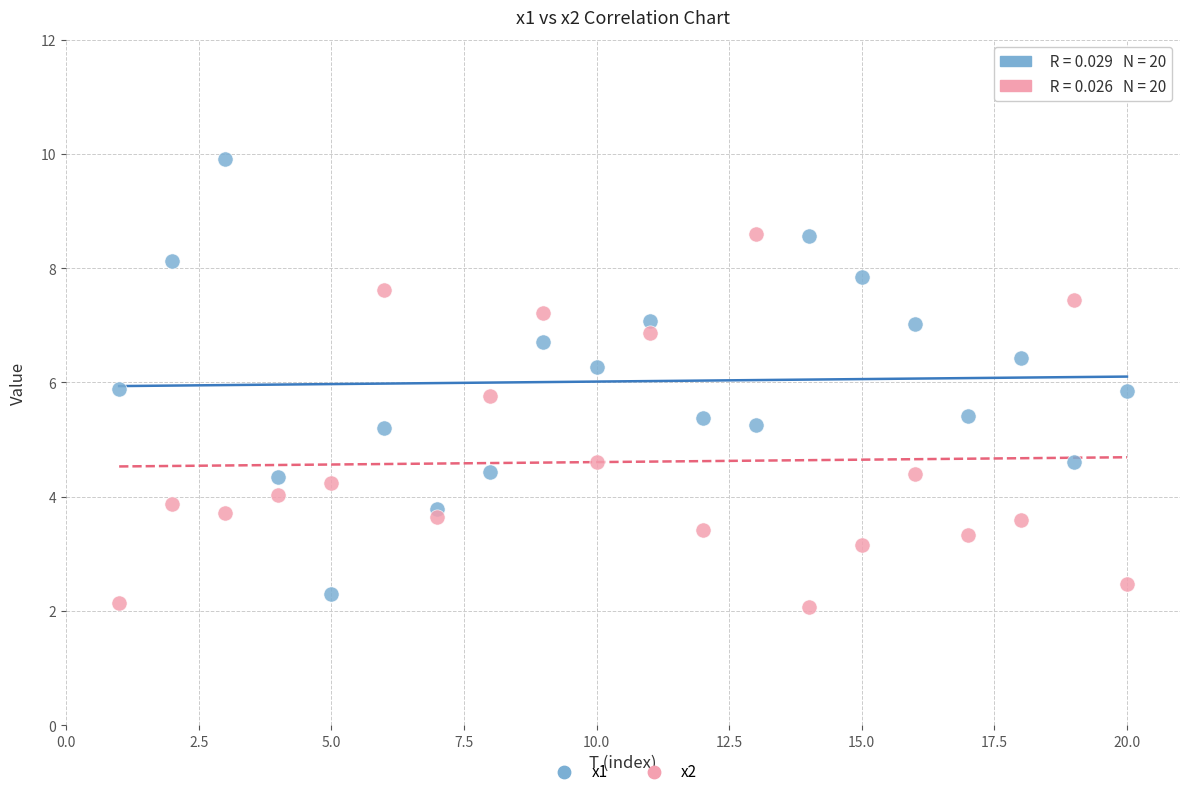

Which series contains the lowest Y value?

x2